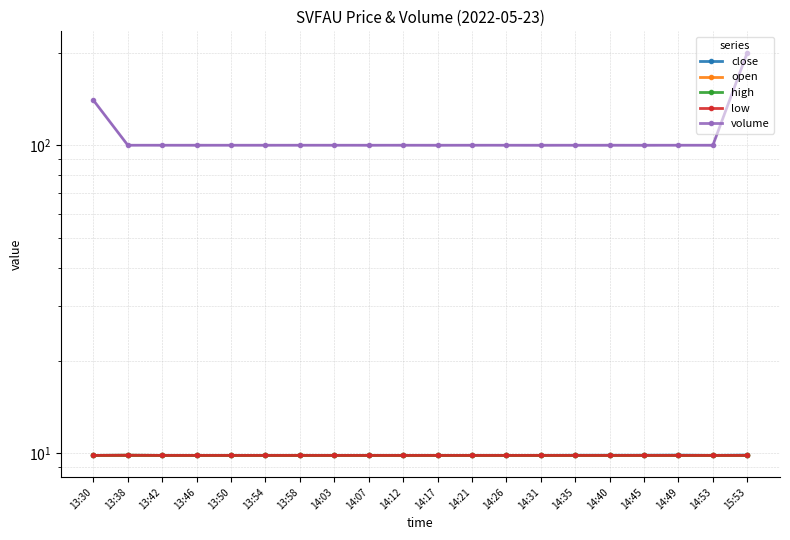

Reading left to right, what are all the values shown in this chart?

close: 13:30=9.8	13:38=9.8	13:42=9.8	13:46=9.8	13:50=9.8	13:54=9.8	13:58=9.8	14:03=9.8	14:07=9.8	14:12=9.8	14:17=9.8	14:21=9.8	14:26=9.8	14:31=9.8	14:35=9.8	14:40=9.8	14:45=9.8	14:49=9.9	14:53=9.8	15:53=9.9
open: 13:30=9.8	13:38=9.8	13:42=9.8	13:46=9.8	13:50=9.8	13:54=9.8	13:58=9.8	14:03=9.8	14:07=9.8	14:12=9.8	14:17=9.8	14:21=9.8	14:26=9.8	14:31=9.8	14:35=9.8	14:40=9.8	14:45=9.8	14:49=9.8	14:53=9.8	15:53=9.8
high: 13:30=9.8	13:38=9.8	13:42=9.8	13:46=9.8	13:50=9.8	13:54=9.8	13:58=9.8	14:03=9.8	14:07=9.8	14:12=9.8	14:17=9.8	14:21=9.8	14:26=9.8	14:31=9.8	14:35=9.8	14:40=9.8	14:45=9.8	14:49=9.8	14:53=9.8	15:53=9.8
low: 13:30=9.8	13:38=9.8	13:42=9.8	13:46=9.8	13:50=9.8	13:54=9.8	13:58=9.8	14:03=9.8	14:07=9.8	14:12=9.8	14:17=9.8	14:21=9.8	14:26=9.8	14:31=9.8	14:35=9.8	14:40=9.8	14:45=9.8	14:49=9.8	14:53=9.8	15:53=9.8
volume: 13:30=140.0	13:38=100.0	13:42=100.0	13:46=100.0	13:50=100.0	13:54=100.0	13:58=100.0	14:03=100.0	14:07=100.0	14:12=100.0	14:17=100.0	14:21=100.0	14:26=100.0	14:31=100.0	14:35=100.0	14:40=100.0	14:45=100.0	14:49=100.0	14:53=100.0	15:53=200.0